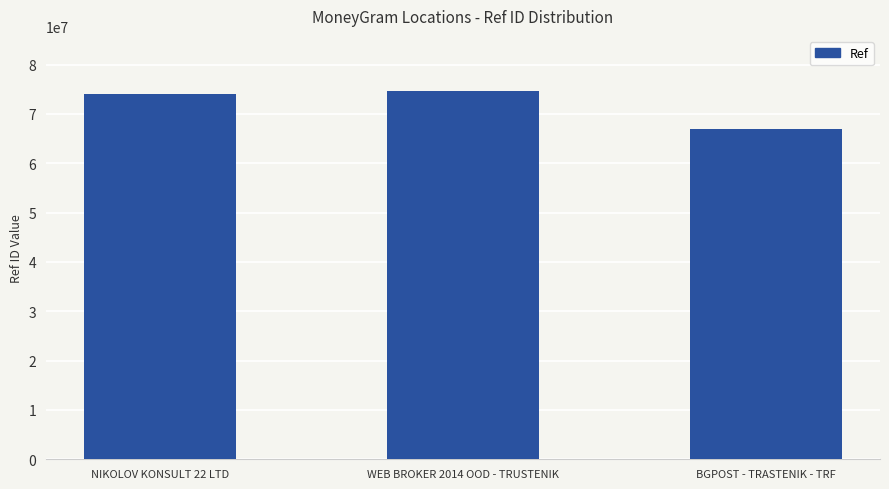

The chart shows a value of 114317599 at NIKOLOV KONSULT 22 LTD. True or false?

False